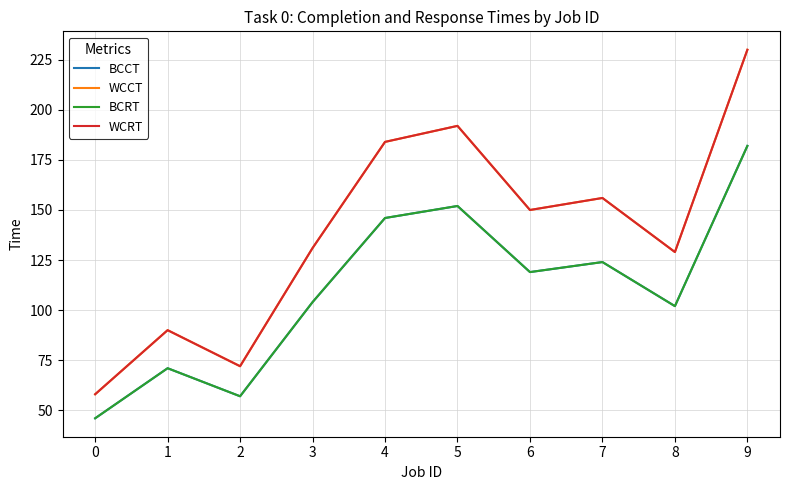

Reading right to left, transcribe all the data shown in this chart.

BCCT: 9=182	8=102	7=124	6=119	5=152	4=146	3=104	2=57	1=71	0=46
WCCT: 9=230	8=129	7=156	6=150	5=192	4=184	3=131	2=72	1=90	0=58
BCRT: 9=182	8=102	7=124	6=119	5=152	4=146	3=104	2=57	1=71	0=46
WCRT: 9=230	8=129	7=156	6=150	5=192	4=184	3=131	2=72	1=90	0=58